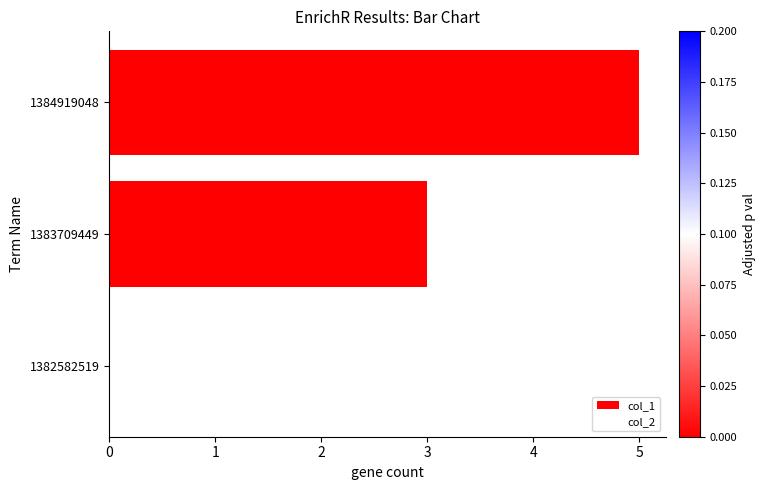

The chart shows a value of 0 at 1382582519. True or false?

True